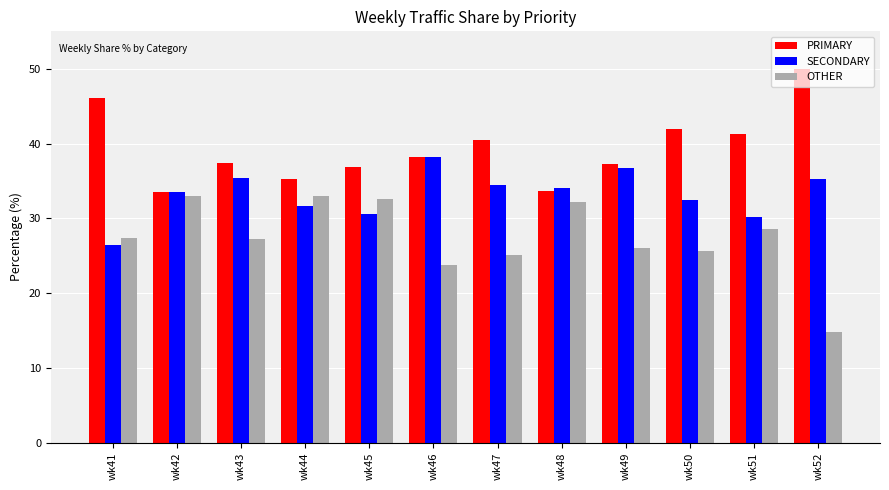

What is the spread (max minus min) of values at wk41?

19.7